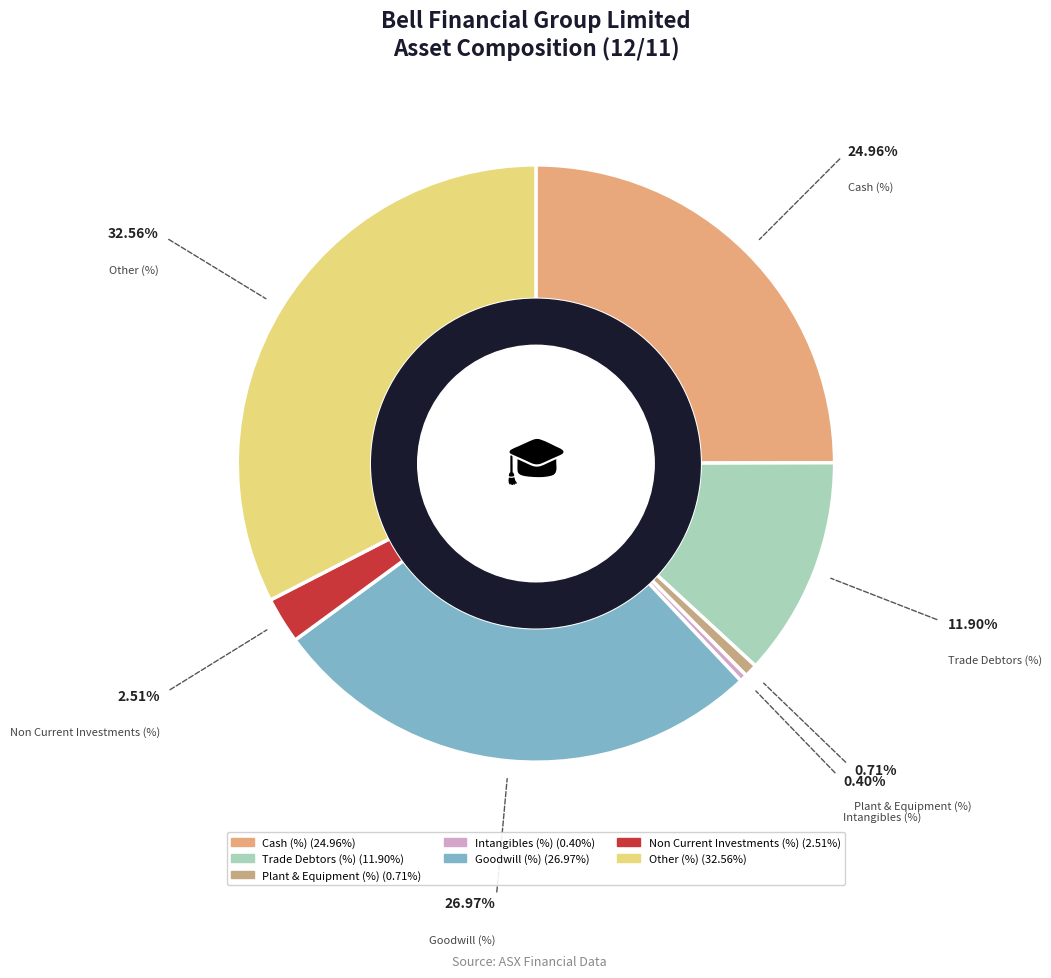

Which has a higher value, Plant & Equipment (%) or Goodwill (%)?

Goodwill (%)